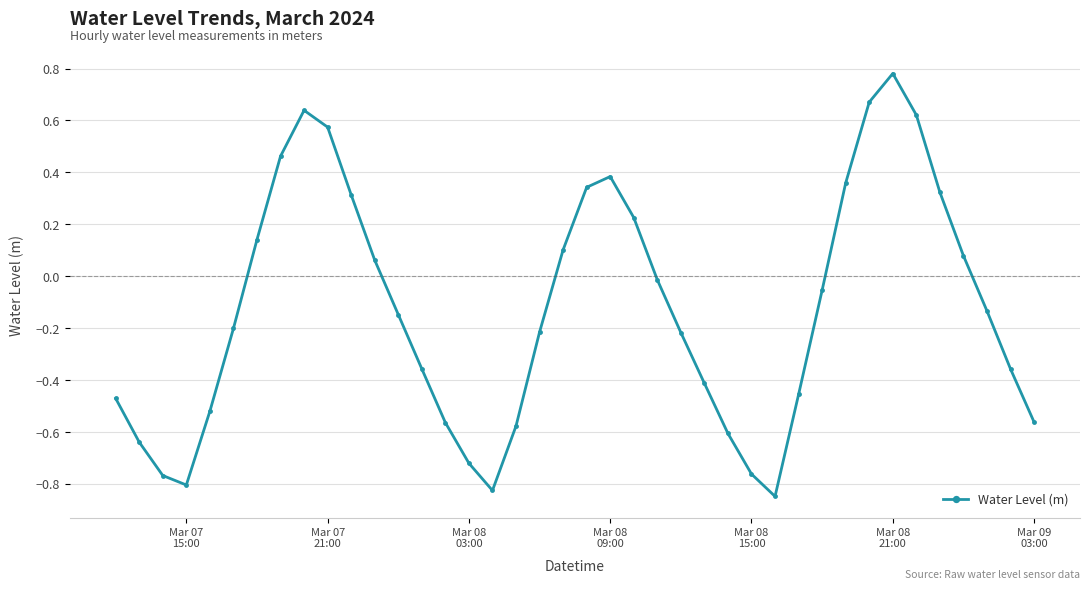

What is the sum of all values?

-5.1